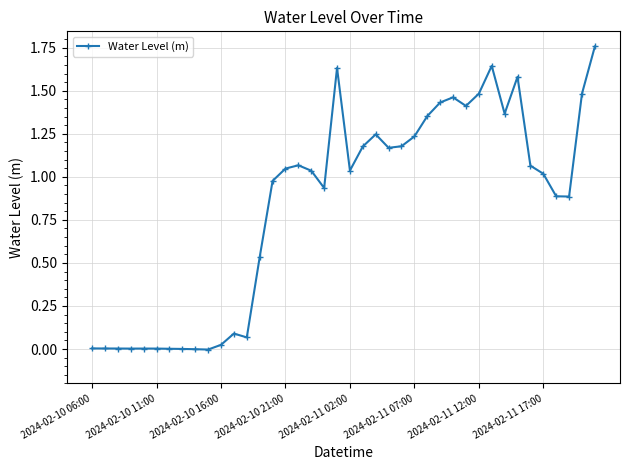

True or false: there are more than 2 points higher than both neighbors.

True